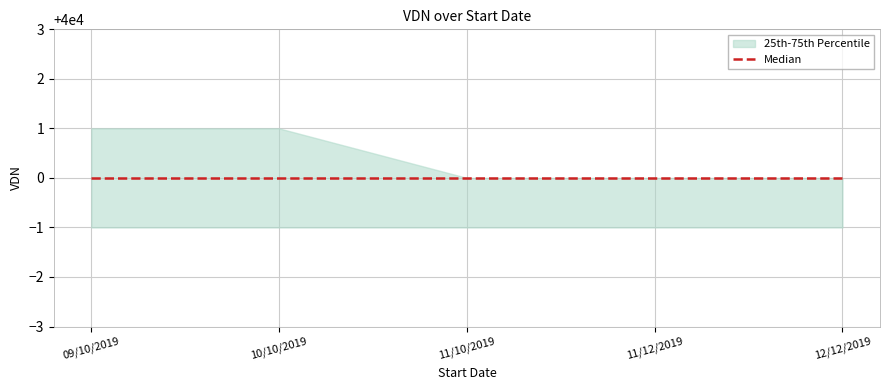

True or false: VDN and upper cross at least once.

False